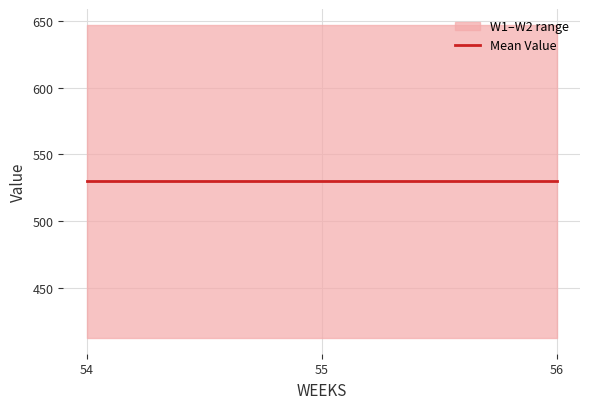

What is the minimum value shown in the chart?

412.6